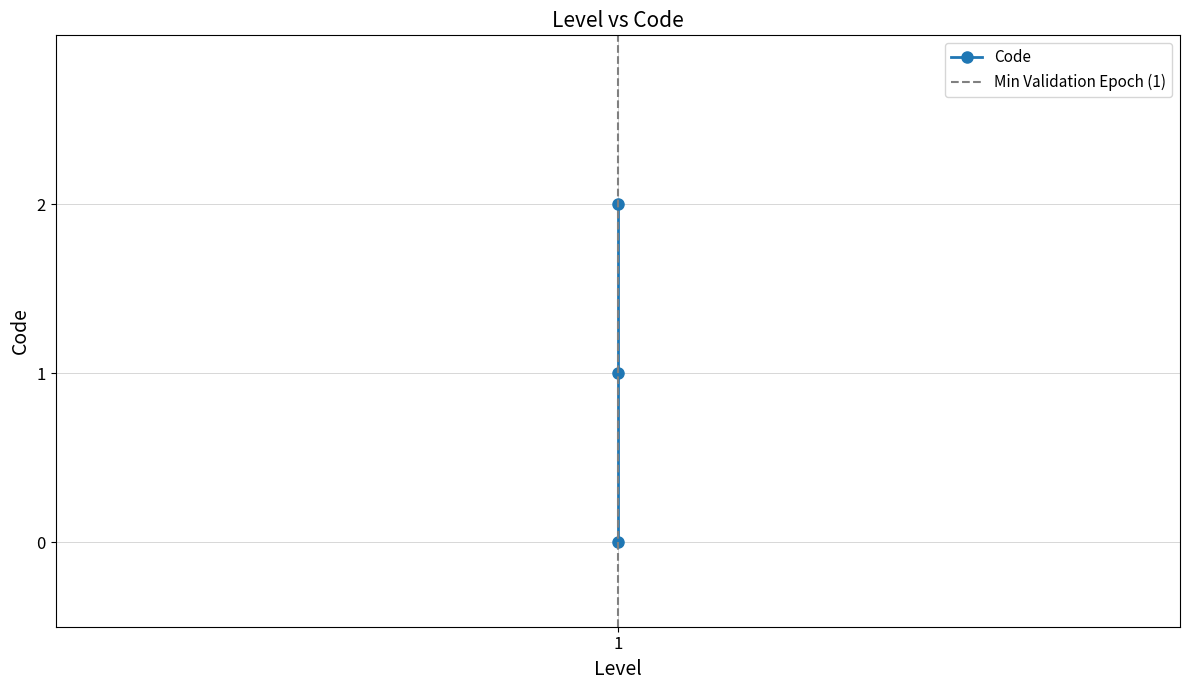

Which category has the highest value across all series?

1